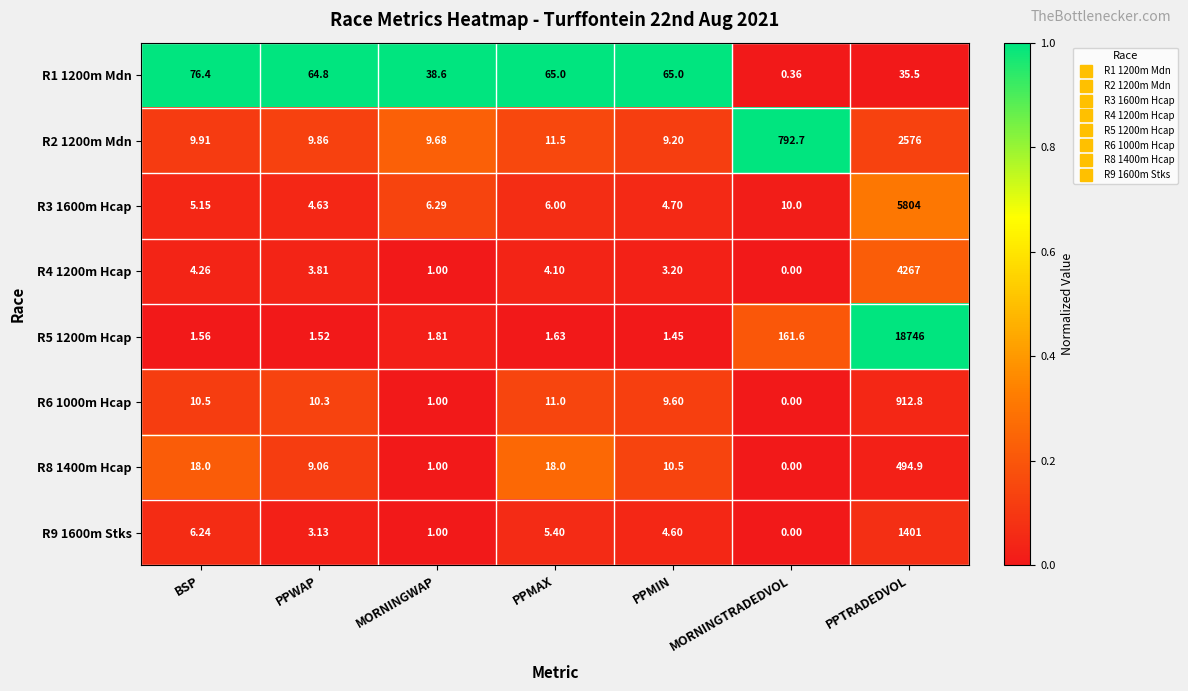

Is the value of R1 1200m Mdn at BSP greater than the value of R9 1600m Stks at PPMIN?

Yes